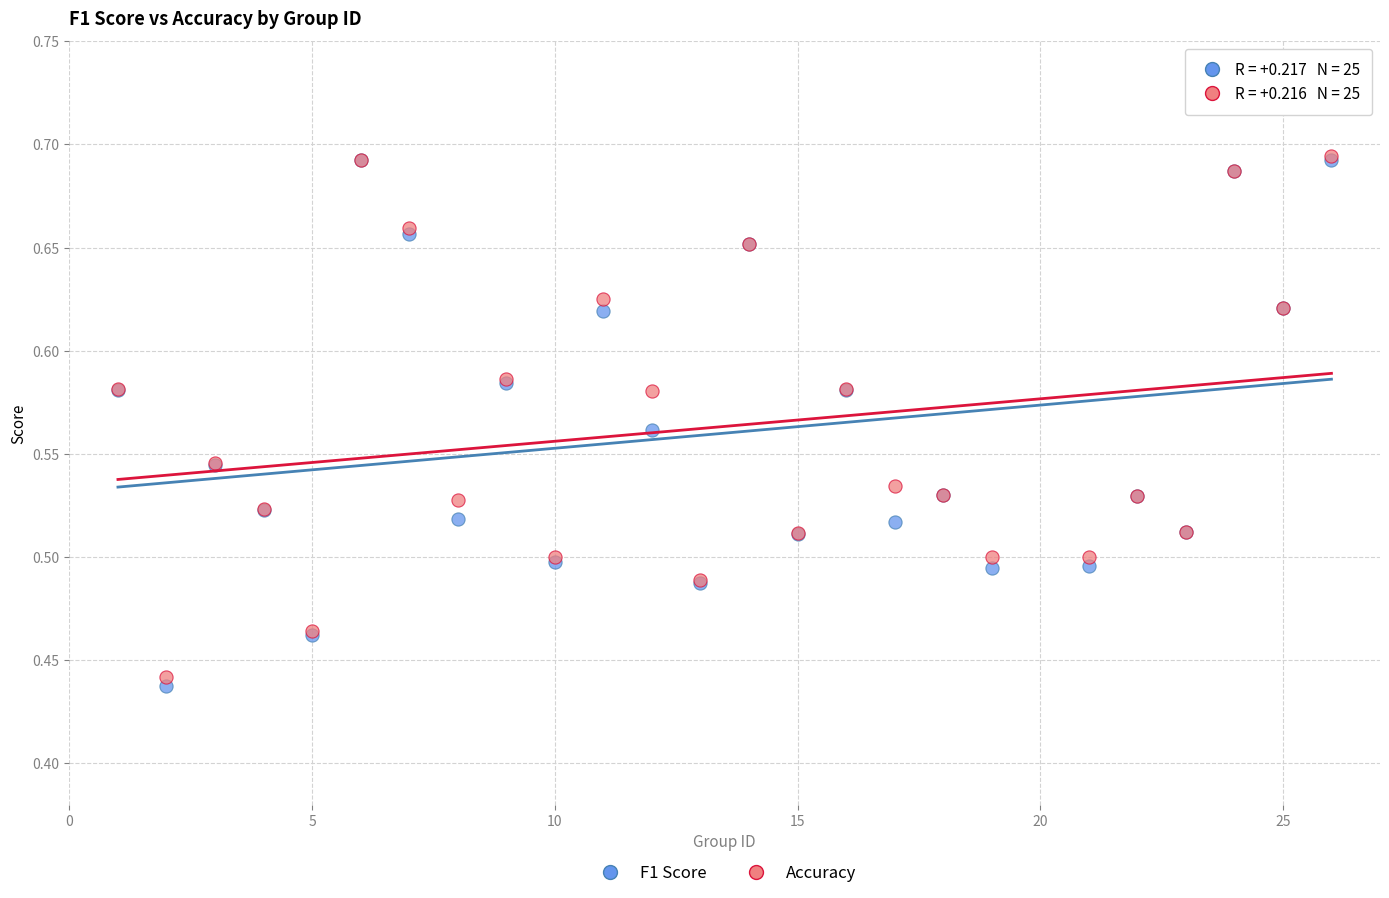

Which series has the widest spread of Y values?

F1 Score